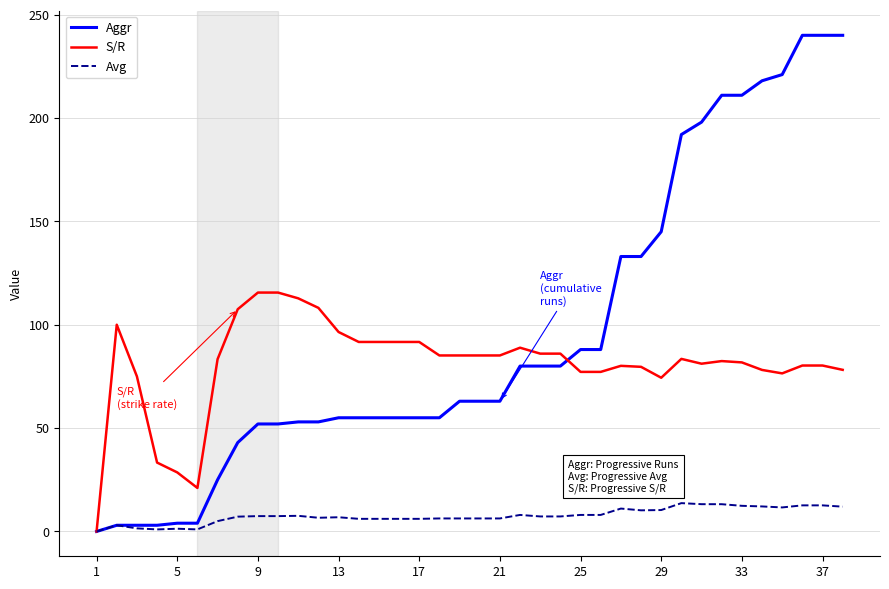

Which series has the largest total across all categories?

Aggr